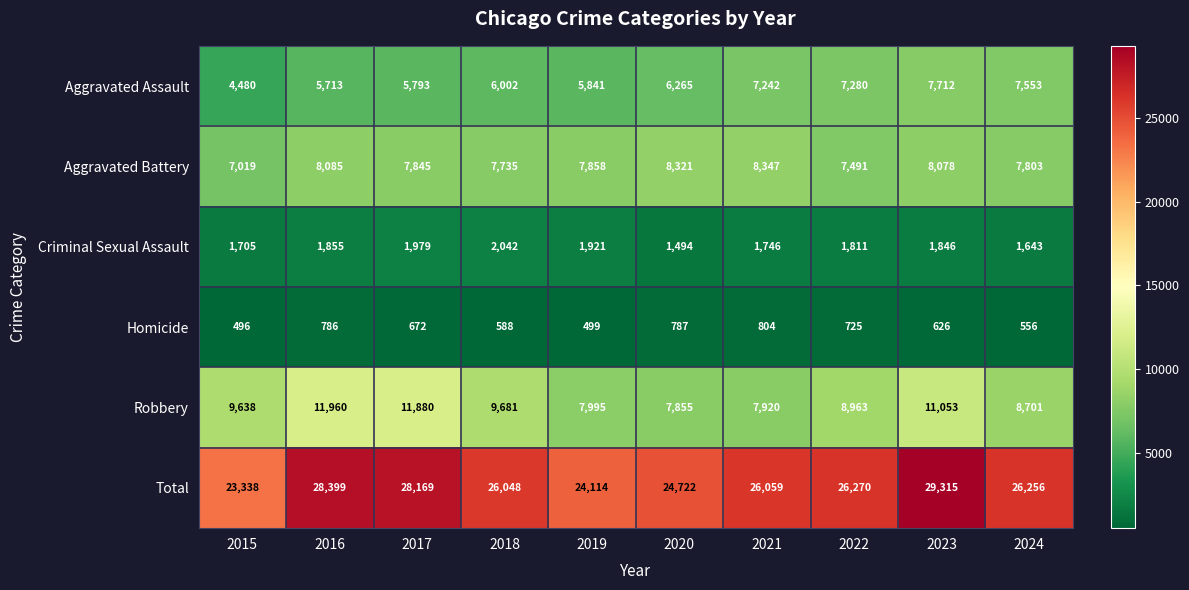

What is the average value of the Criminal Sexual Assault series?

1804